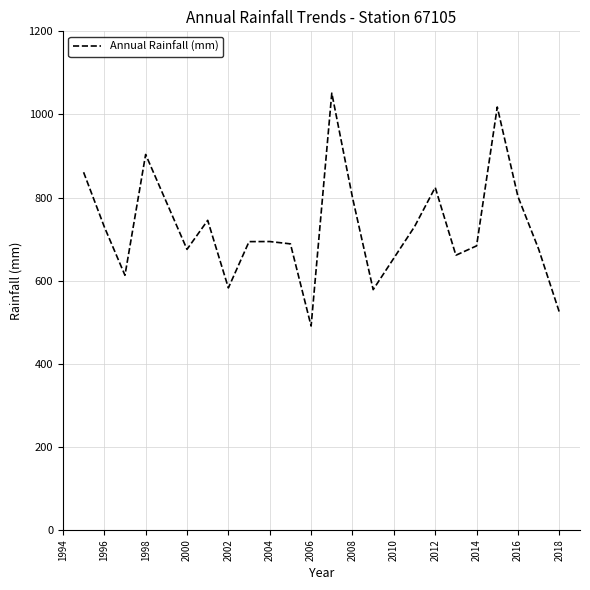

What is the greatest value displayed?

1051.2